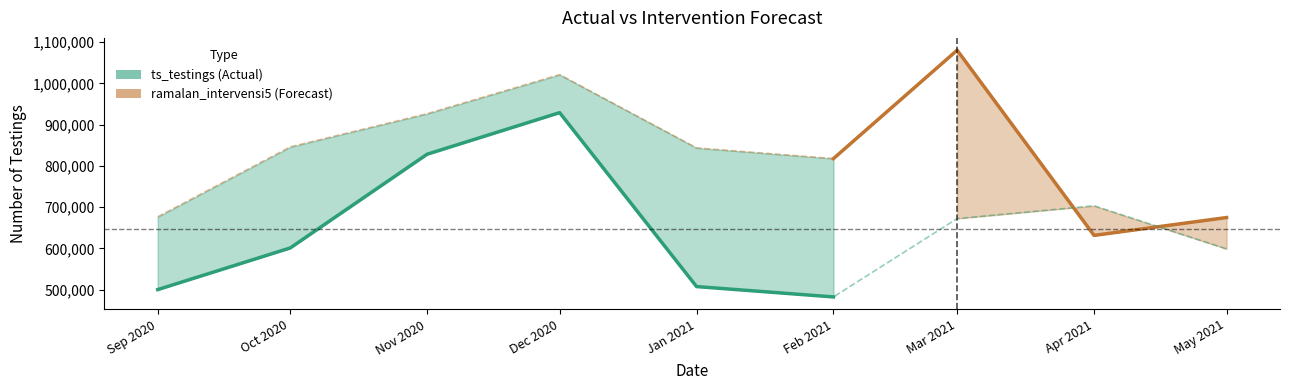

What is the label of the 1st point from the right?

May 2021